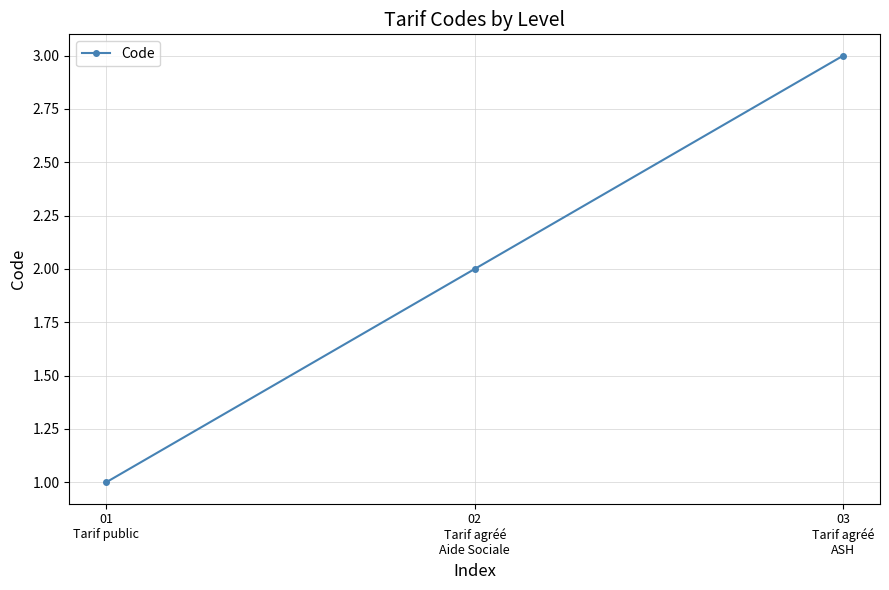

What is the difference between the maximum and minimum values?

2